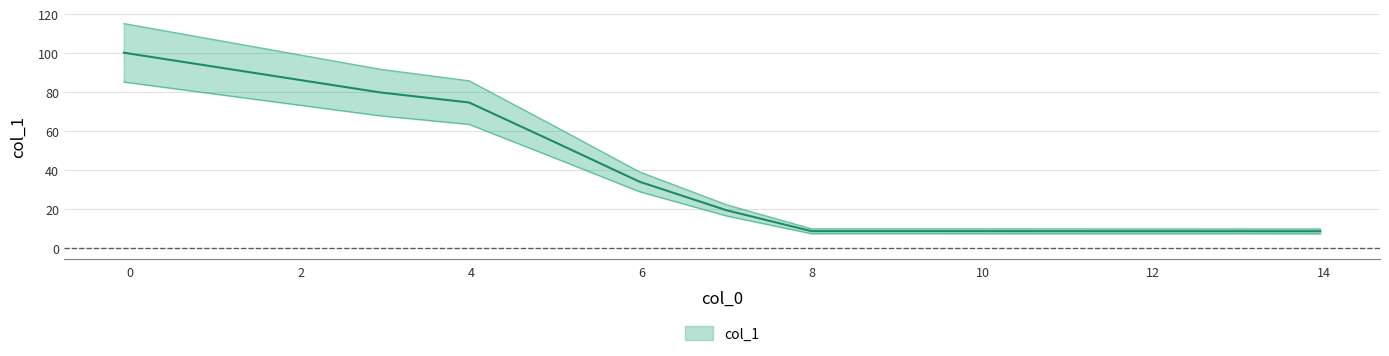

How many lines are shown in the chart?

1